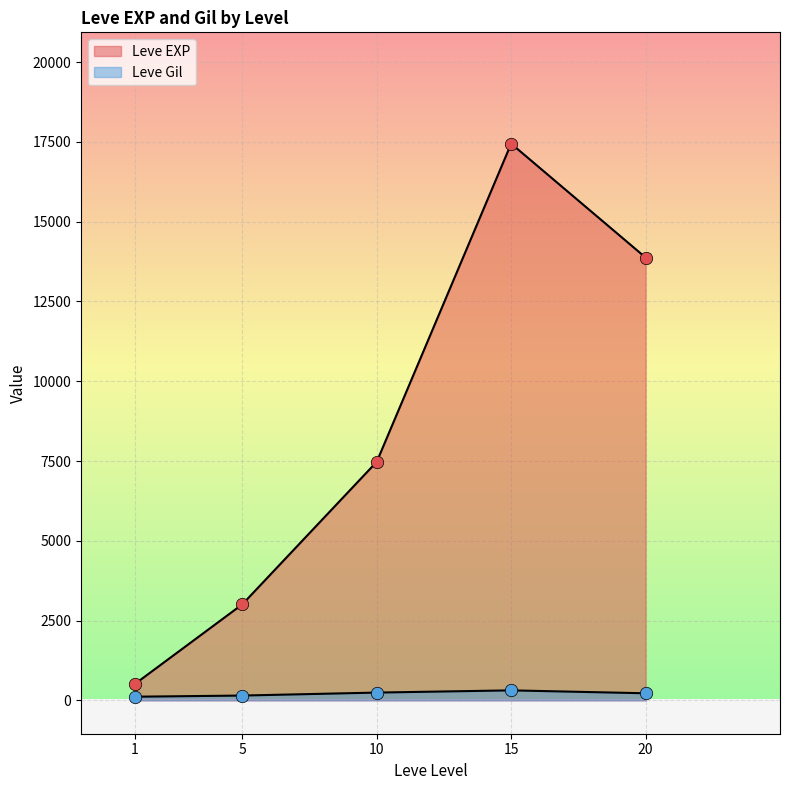

How many lines are shown in the chart?

2